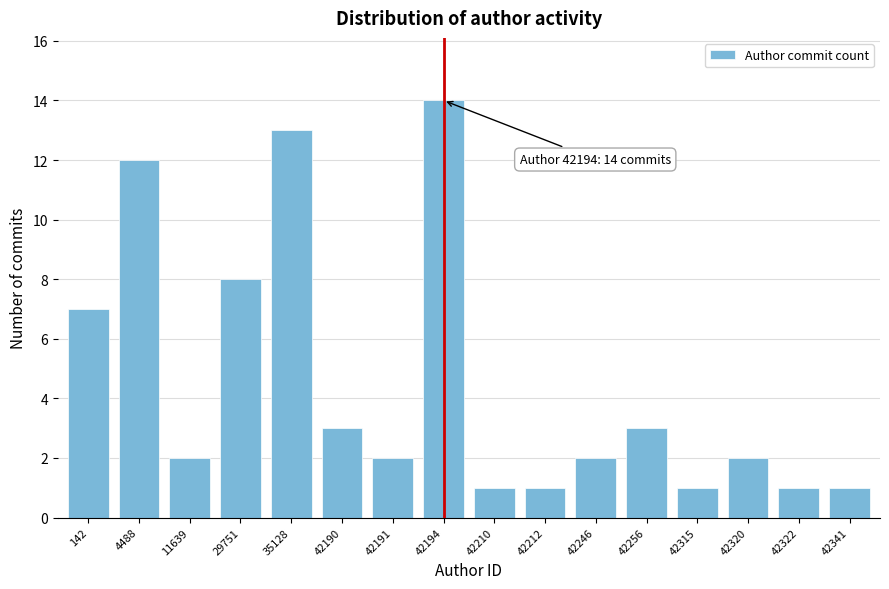

Reading right to left, what are all the values shown in this chart?

42341=1	42322=1	42320=2	42315=1	42256=3	42246=2	42212=1	42210=1	42194=14	42191=2	42190=3	35128=13	29751=8	11639=2	4488=12	142=7